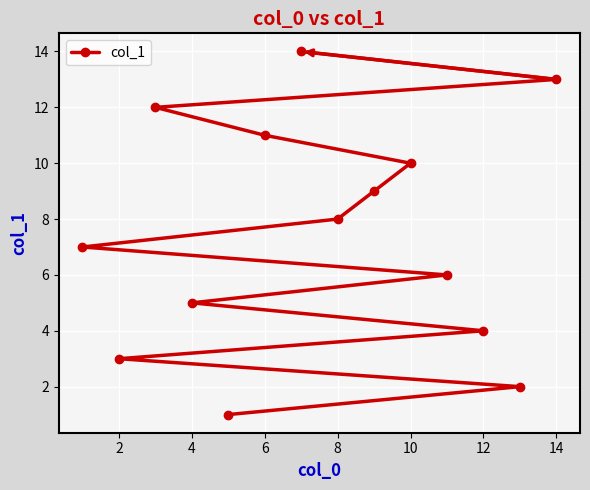

How many lines are shown in the chart?

1